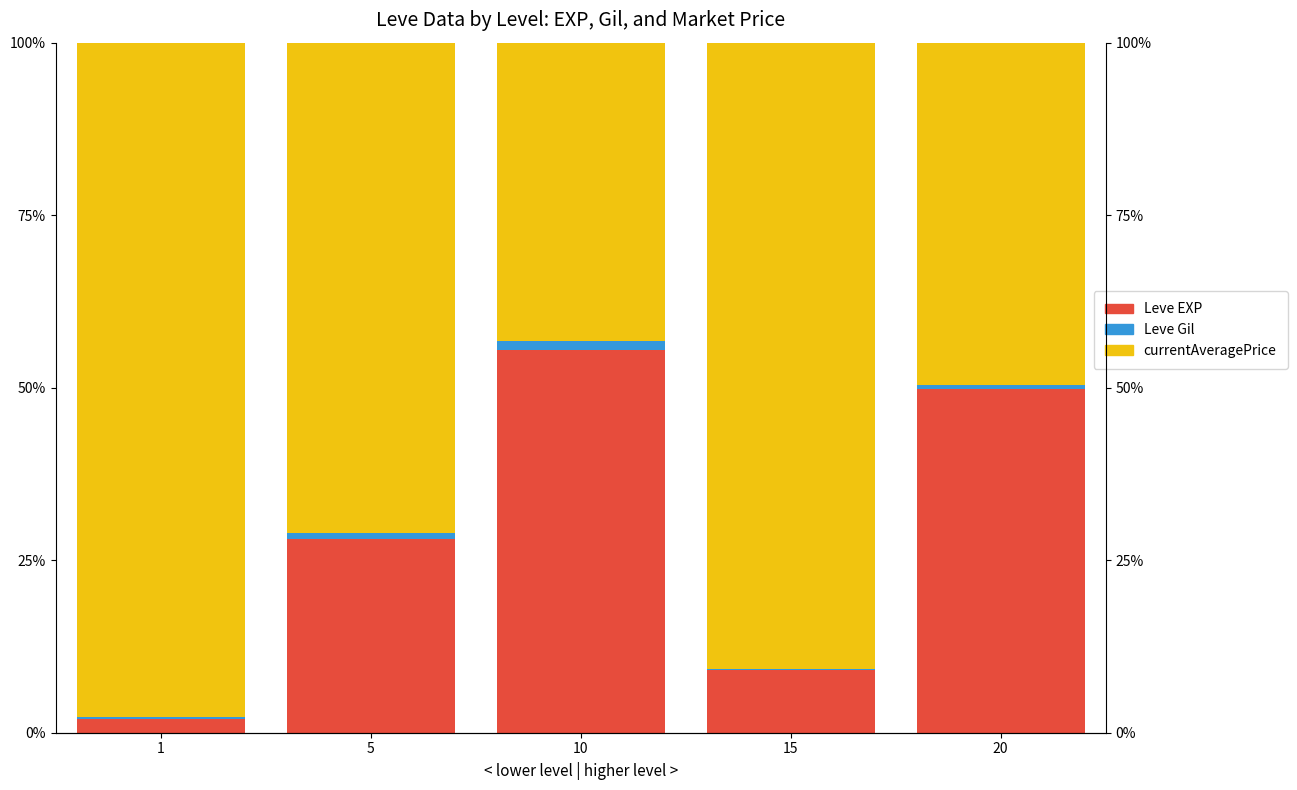

List the labels in order of currentAveragePrice value, smallest first.

10, 20, 5, 15, 1